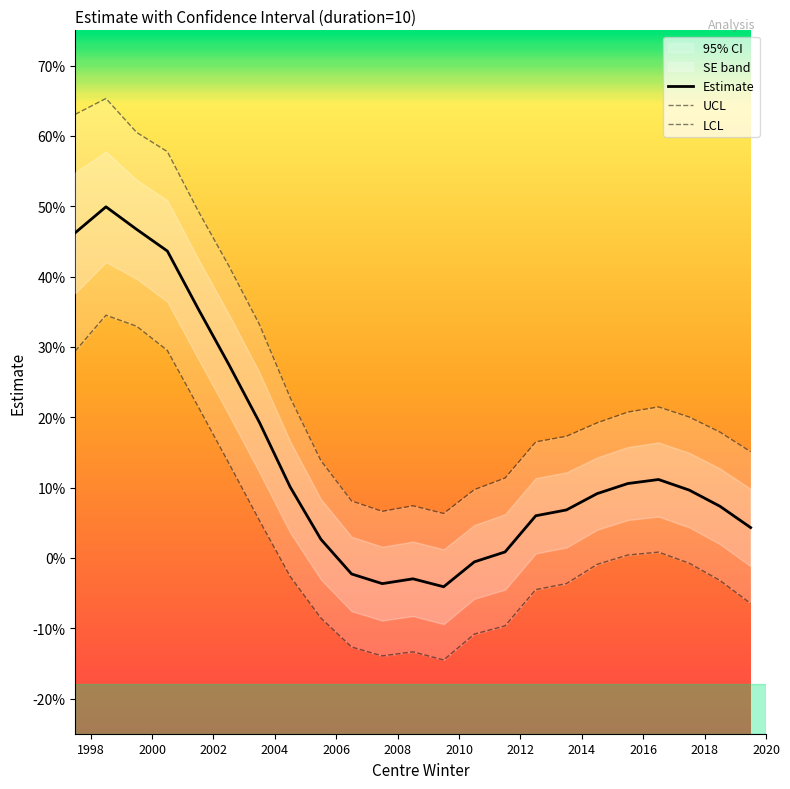

At 1998.5, list the series in order from largest to smallest.

ucl, estimate, lcl